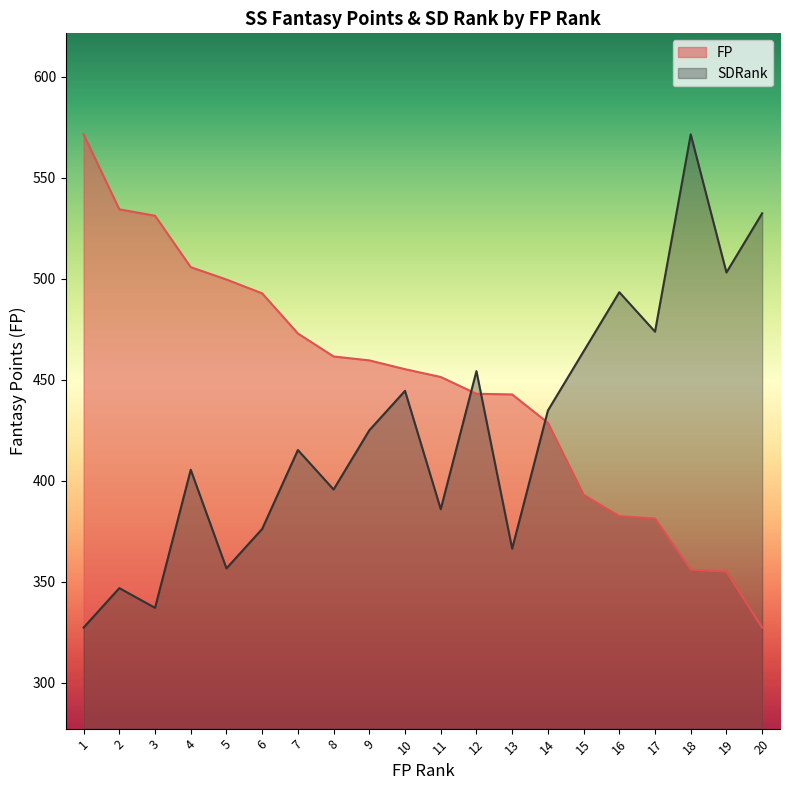

Which has a higher value, 14 or 5?

5